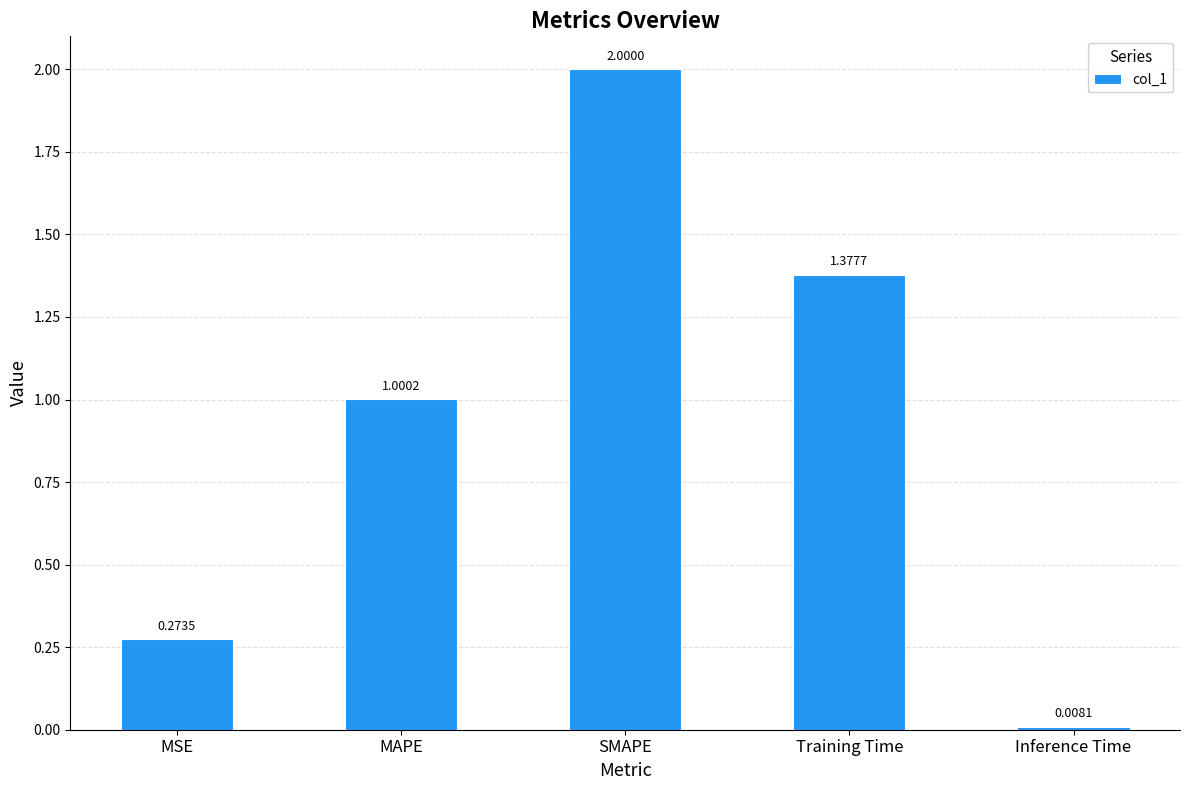

Where does the data first go above 1?

MAPE